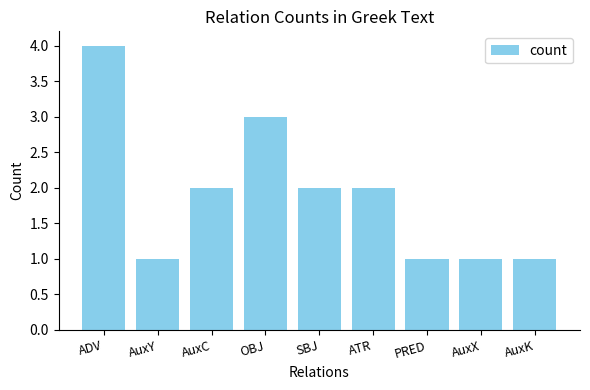

True or false: the data shows 0 at AuxX.

False